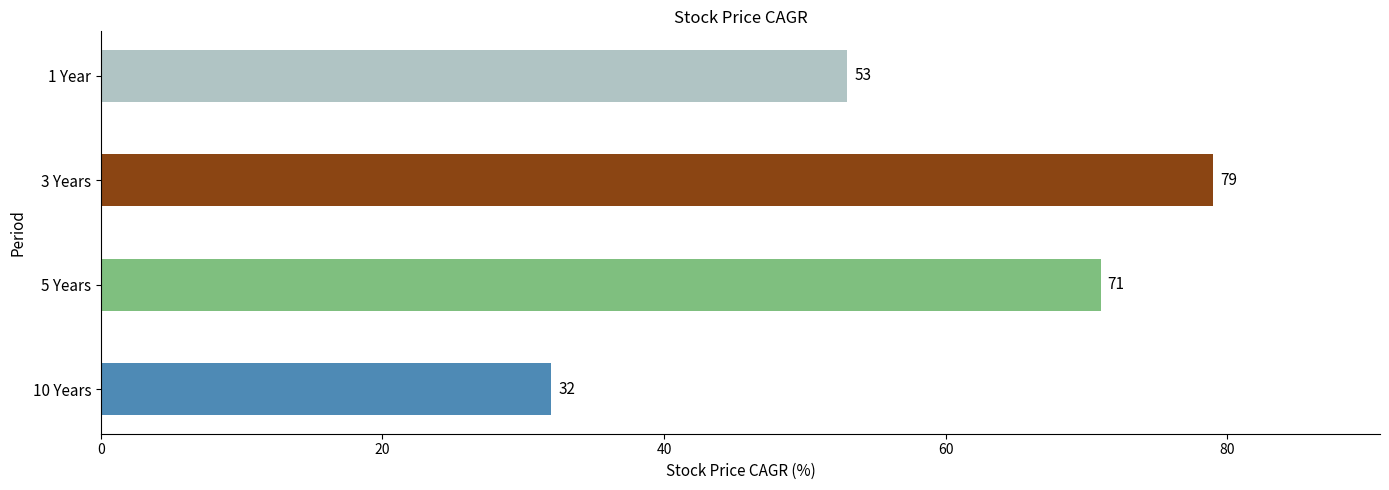

How many values are between 53 and 79?

3